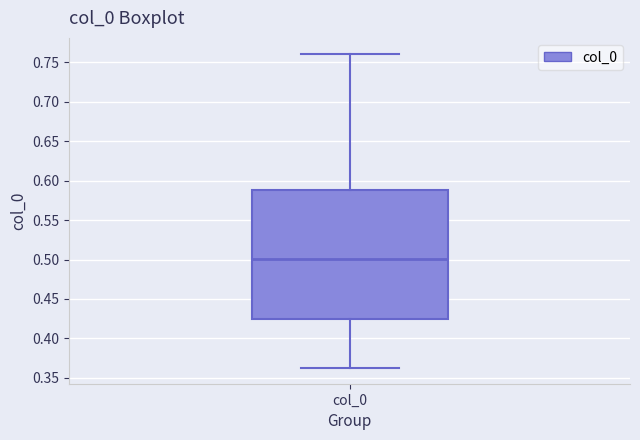

Transcribe this box plot: give where the median line is, the range the box spans, and where the two whiskers end, as read against the y-axis. The values are not printed on the chart, so give them approximately, as read against the axis.

median 0.500, box 0.425 to 0.590, whiskers 0.360 to 0.760